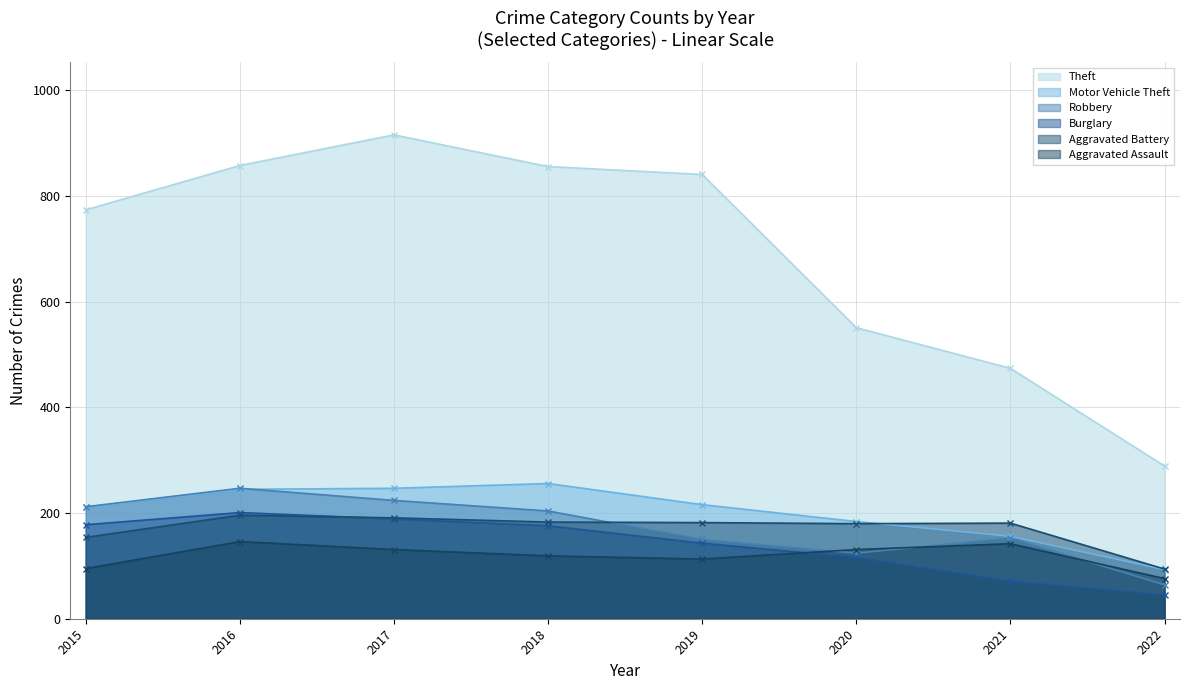

At 2015, list the series in order from largest to smallest.

Theft, Robbery, Motor Vehicle Theft, Burglary, Aggravated Battery, Aggravated Assault